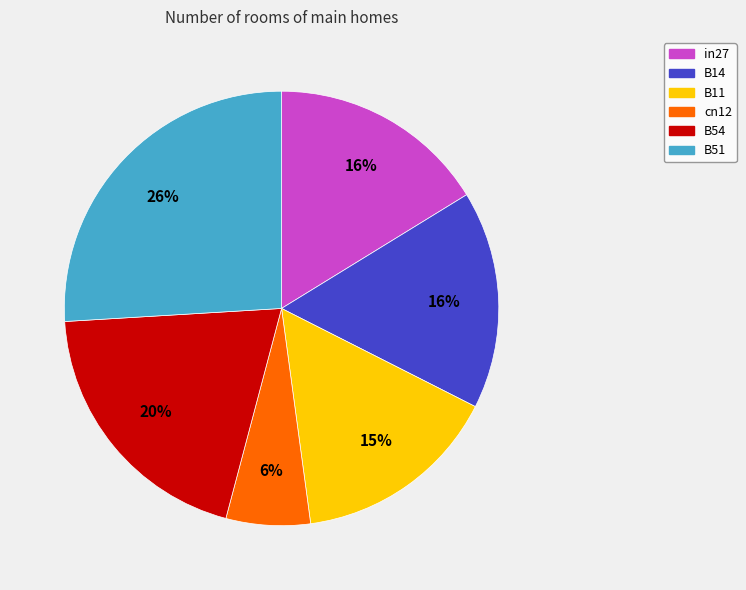

Does any single category account for the majority?

No